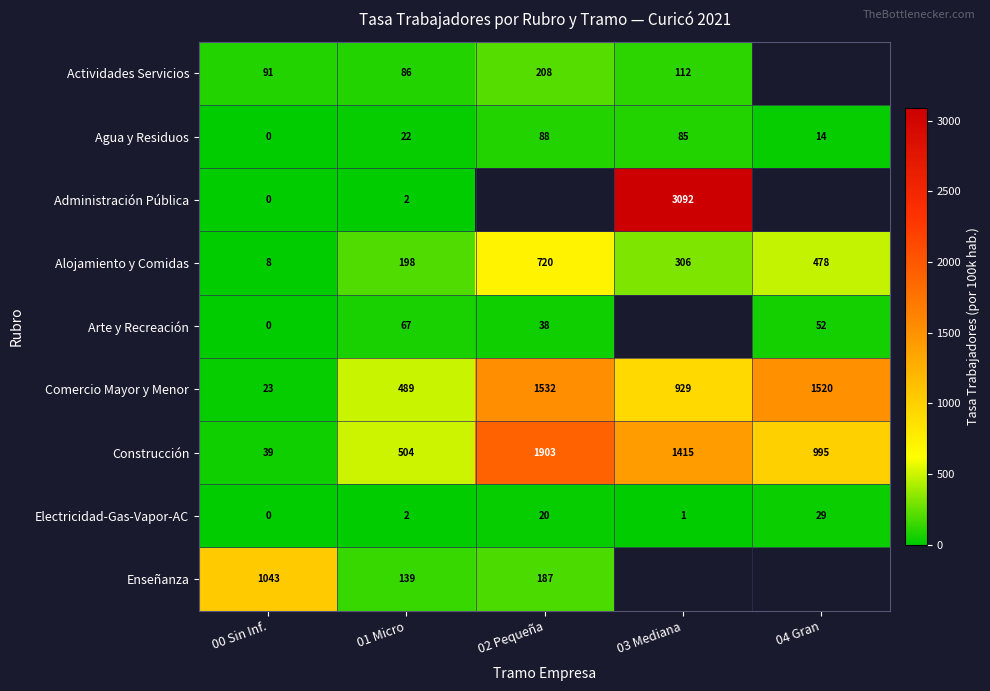

What is the difference between the maximum and minimum values in the Alojamiento y Comidas series?

712